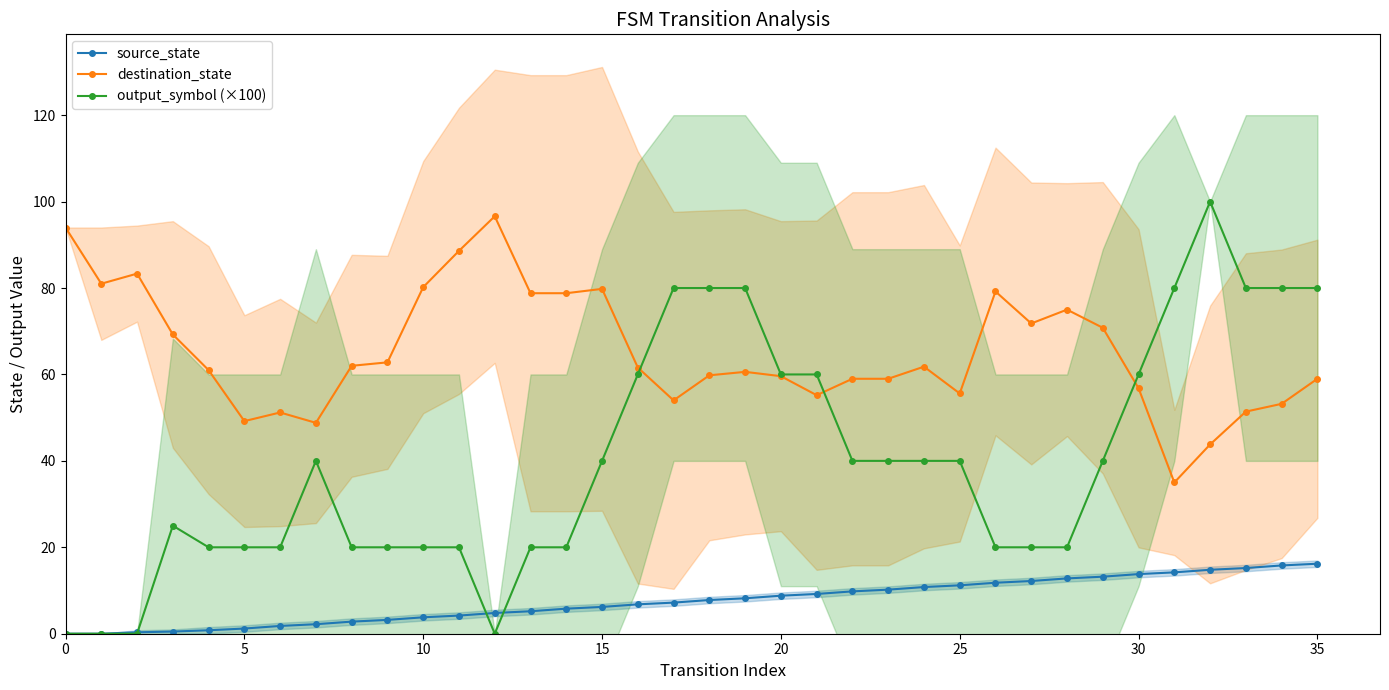

True or false: source_state has a value of 12.3 at 18.

False